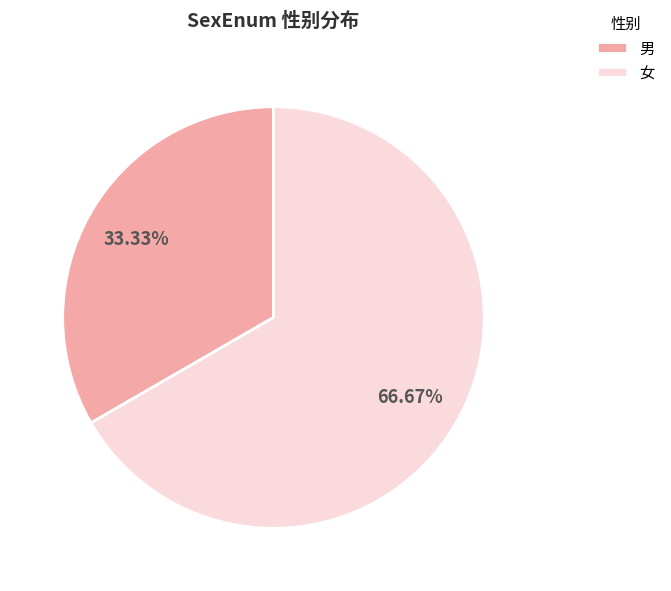

To the nearest percent, what is the average slice percentage?

50%